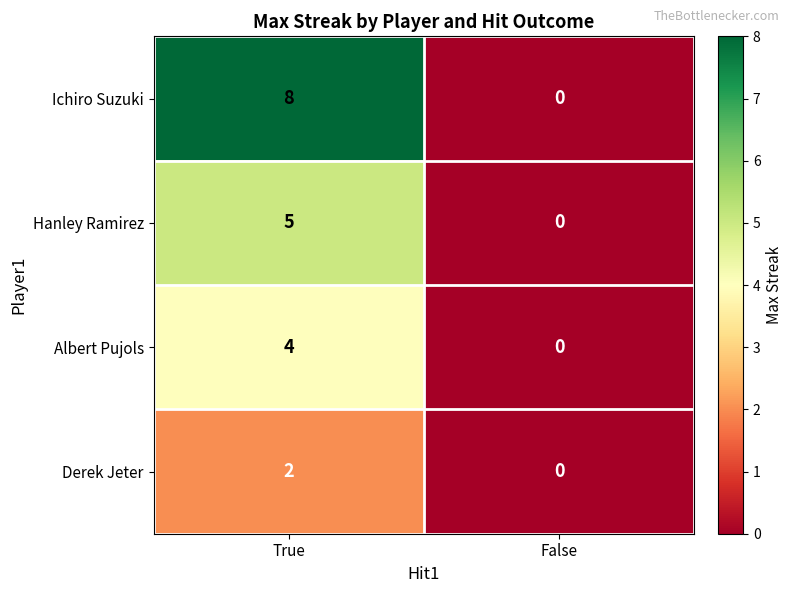

What is the difference between the Albert Pujols values at True and False?

4